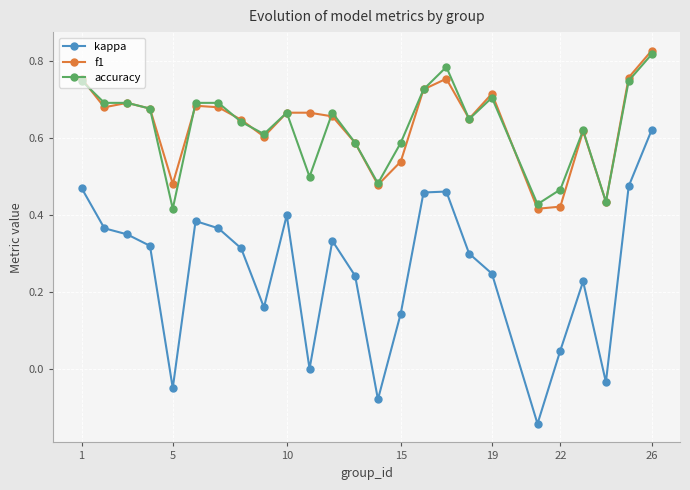

Which series has the largest range (max minus min)?

kappa